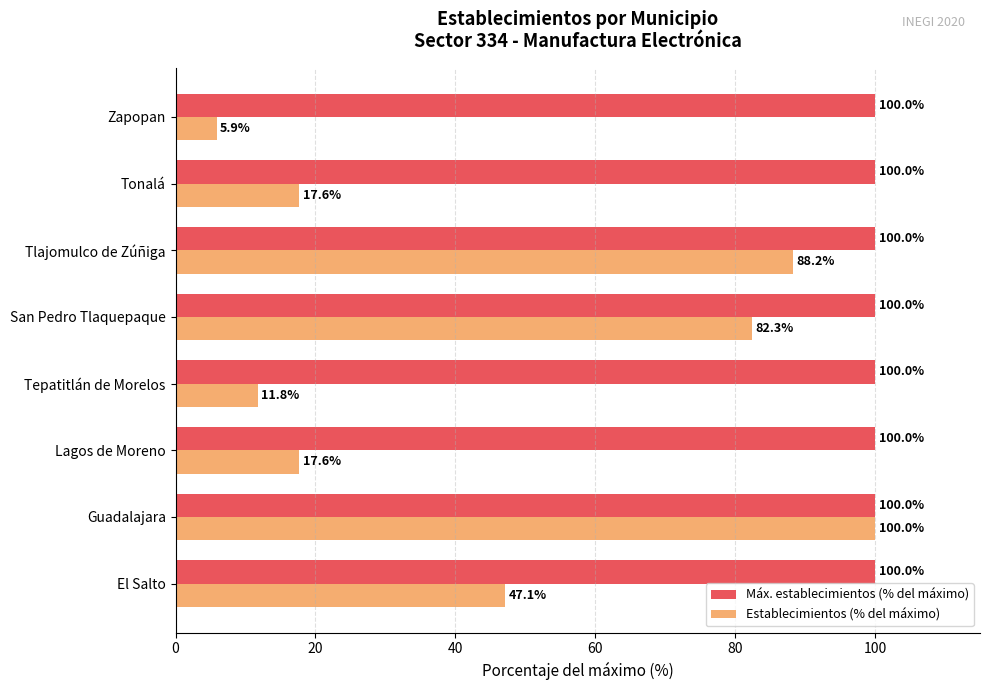

Which series has the widest spread of values?

Establecimientos (% del máximo)